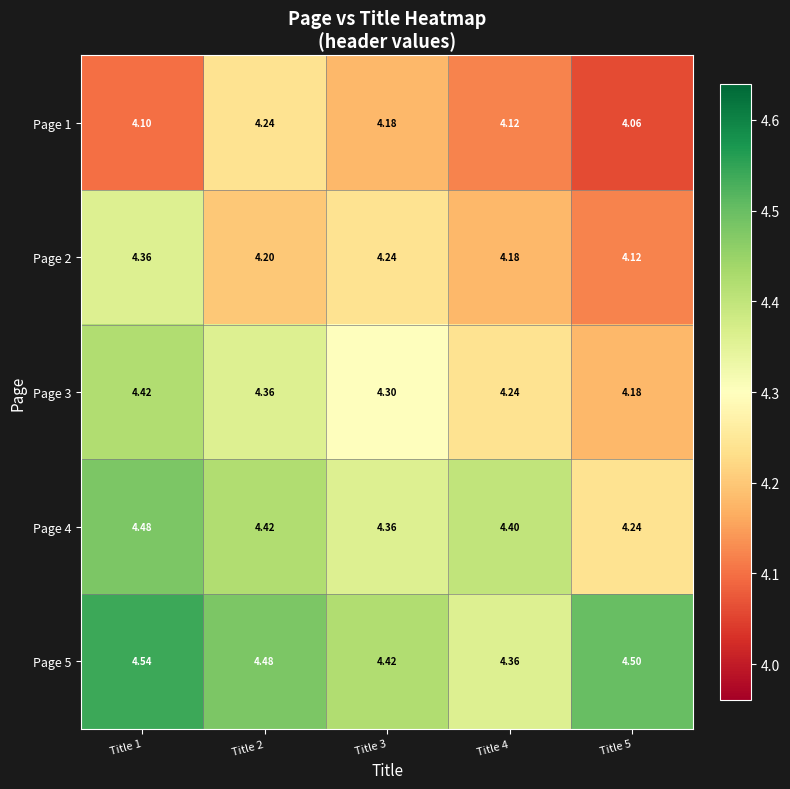

At which category is the sum across all series the highest?

Title 1